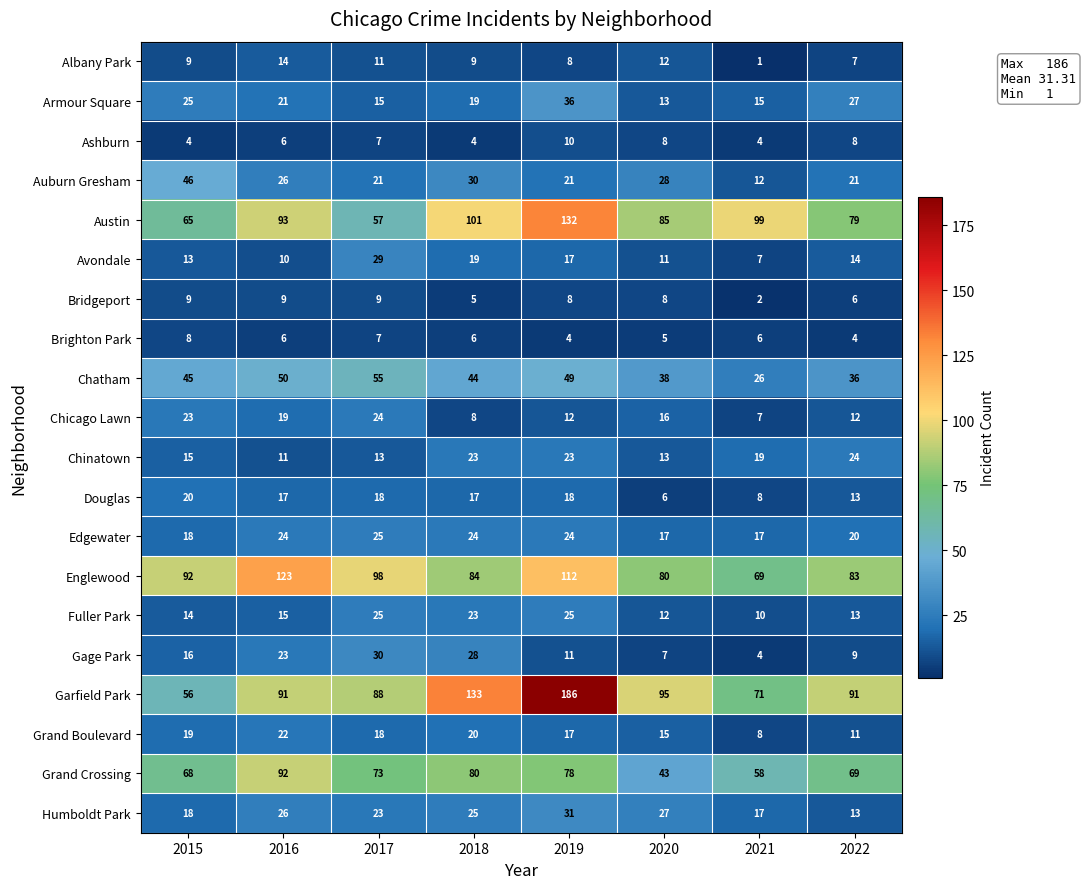

At which label does Humboldt Park reach its minimum?

2022